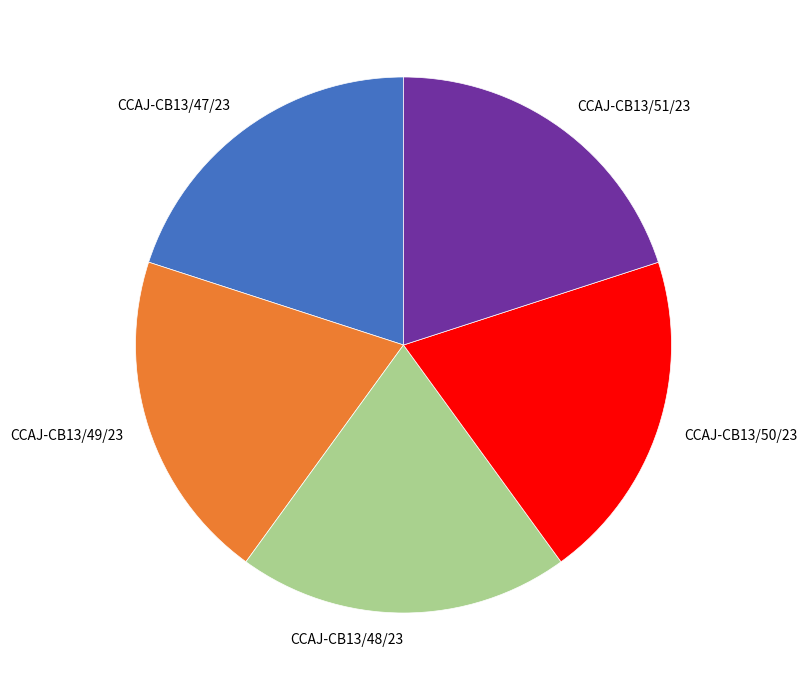

Combined, do CCAJ-CB13/48/23 and CCAJ-CB13/50/23 account for over 50%?

No